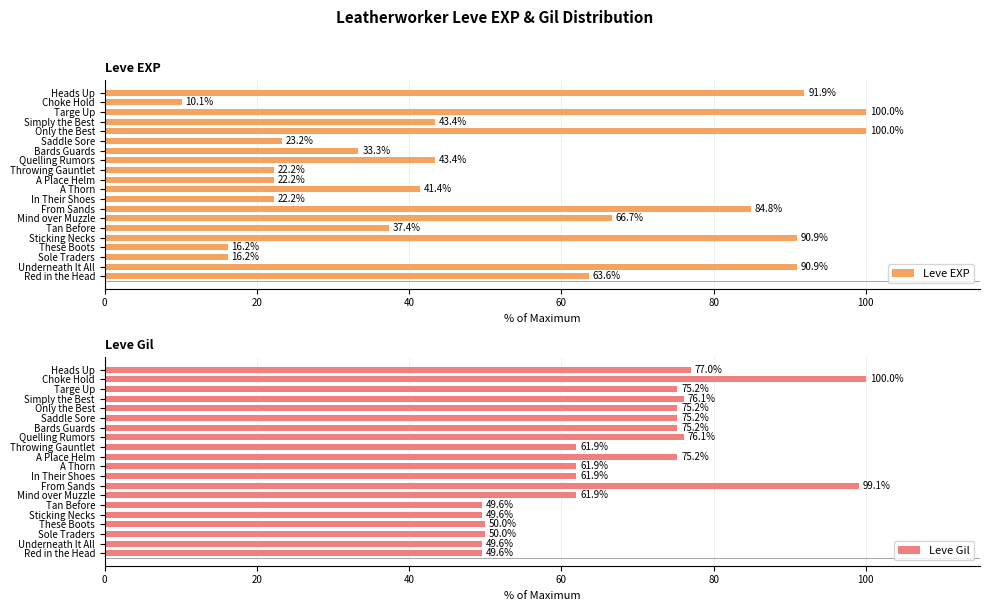

Is it true that Leve EXP equals 90.9 at Sticking Necks?

True